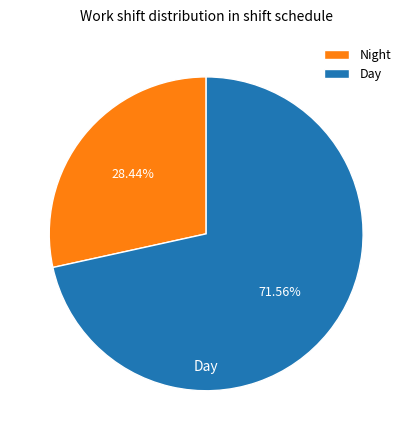

Which has a higher value, Day or Night?

Day